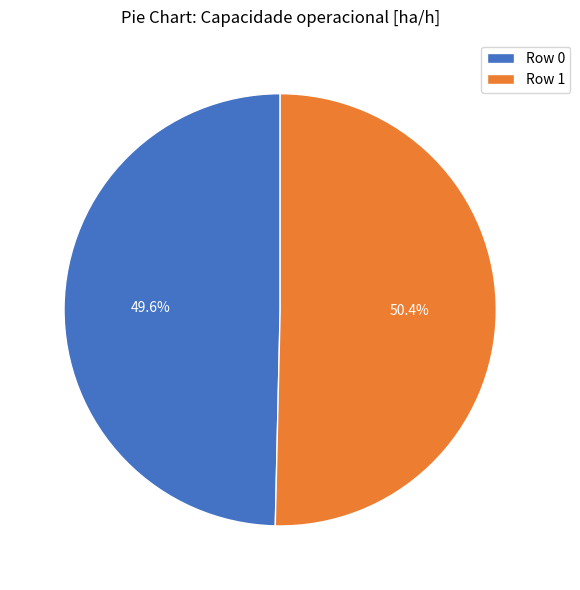

How many slices are in this pie chart?

2